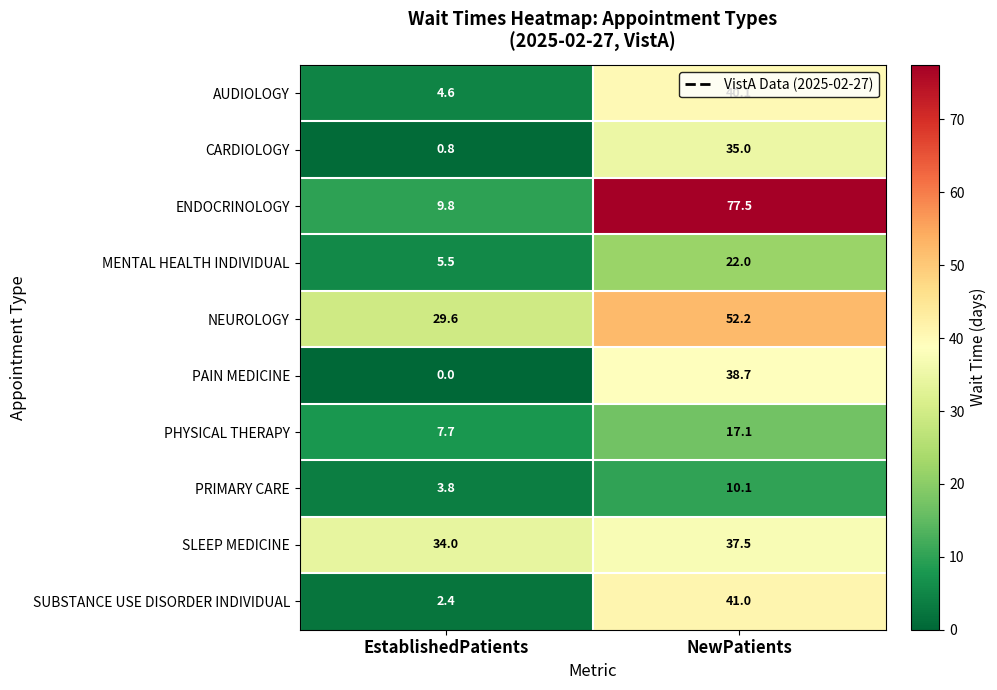

At which label does ENDOCRINOLOGY first exceed 77?

NewPatients